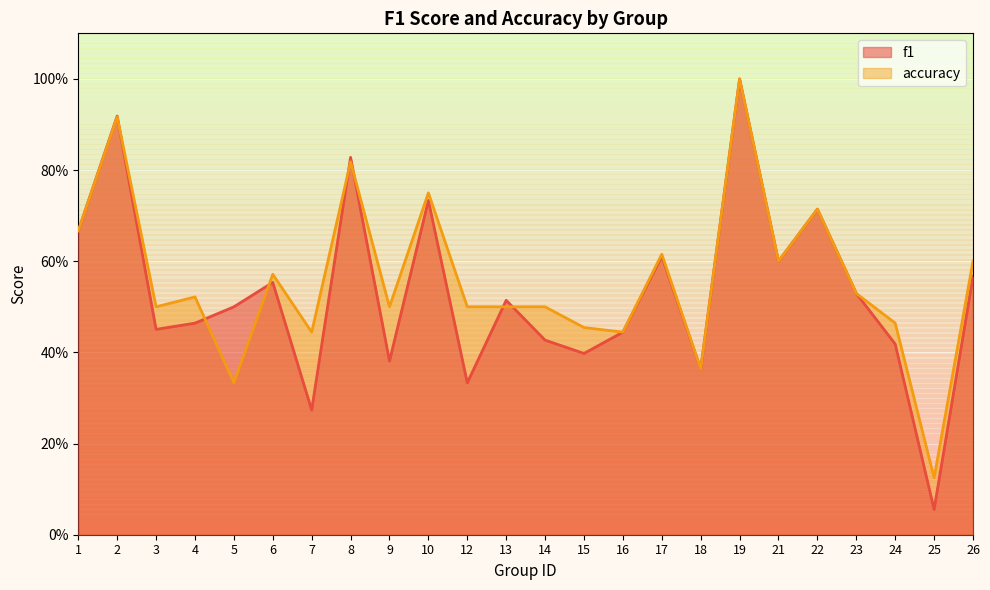

What is the difference between the second highest and second lowest values in the accuracy series?

0.6